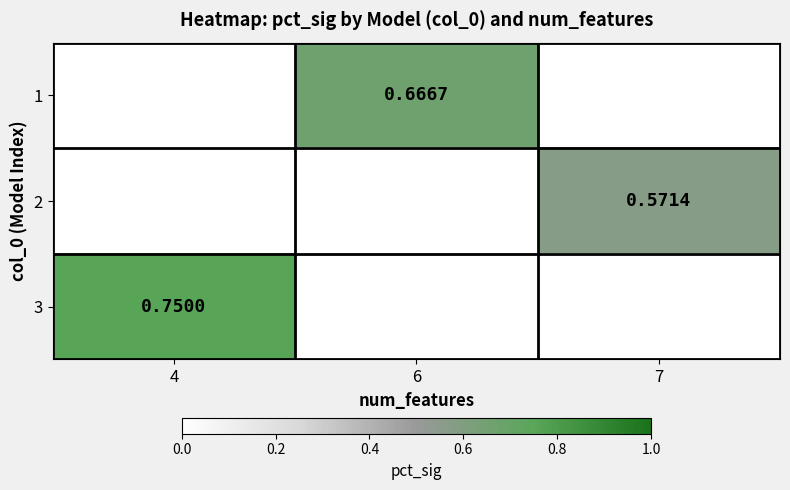

Is the value of 1 at 6 greater than the value of 2 at 7?

Yes